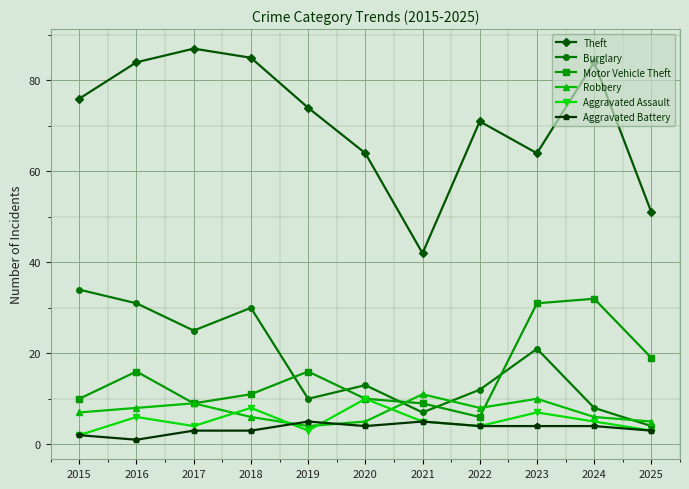

What is the maximum value for Aggravated Battery?

5